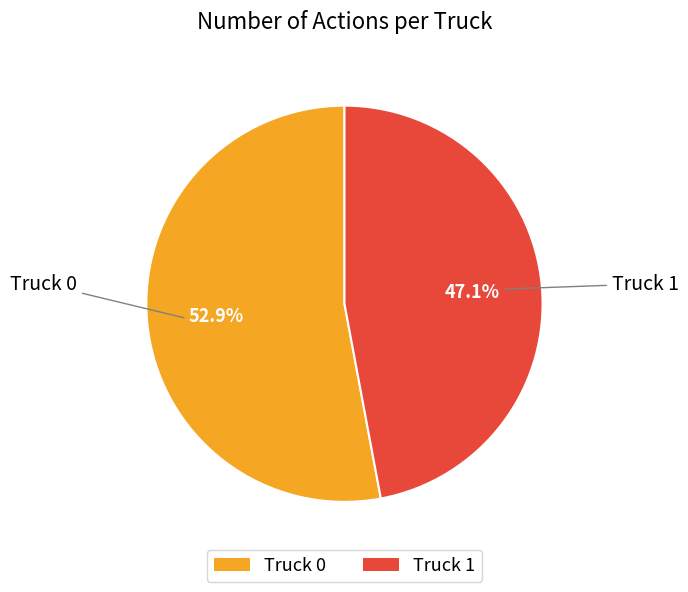

Rank the categories by value from highest to lowest.

Truck 0, Truck 1